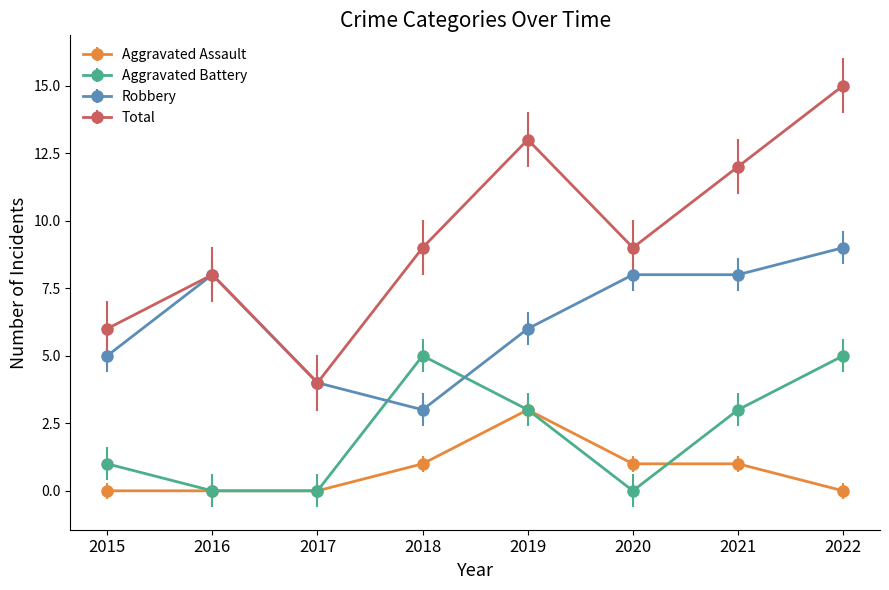

Rank the series by their average value, from highest to lowest.

Total, Robbery, Aggravated Battery, Aggravated Assault